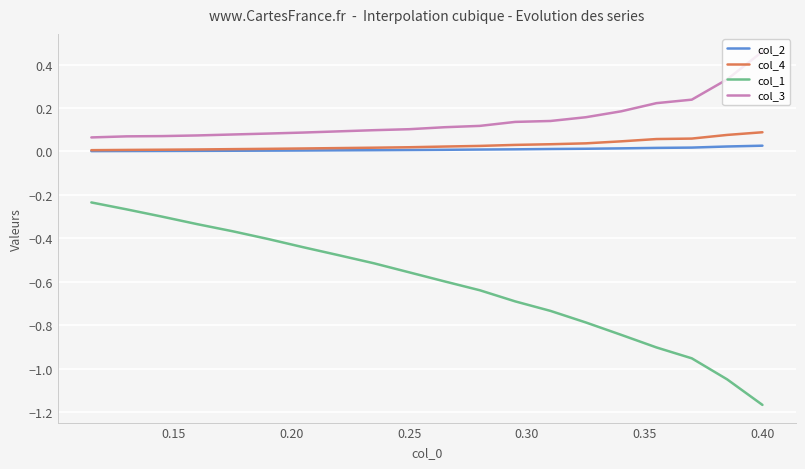

Which series has the widest spread of values?

col_1